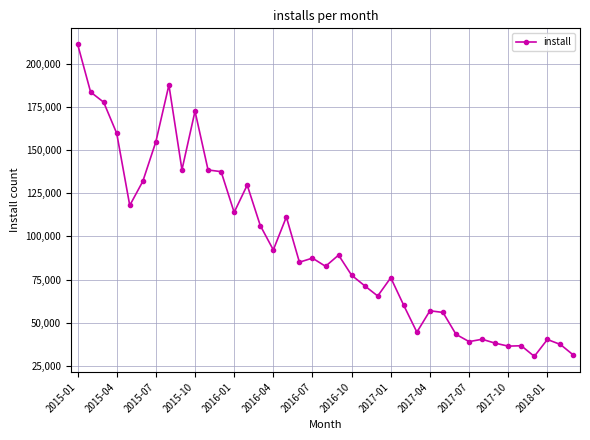

What is the greatest value displayed?

211428